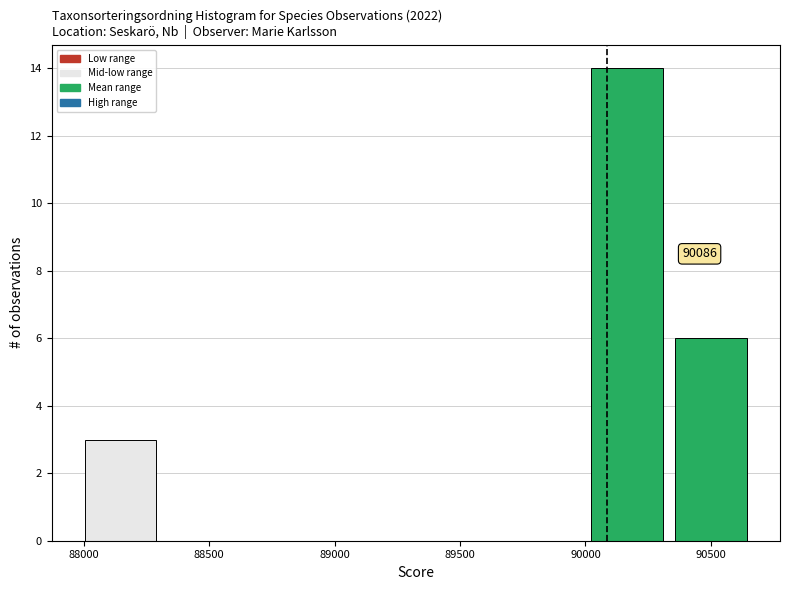

Over which range of the x-axis is the bar tallest?

90000 to 90350